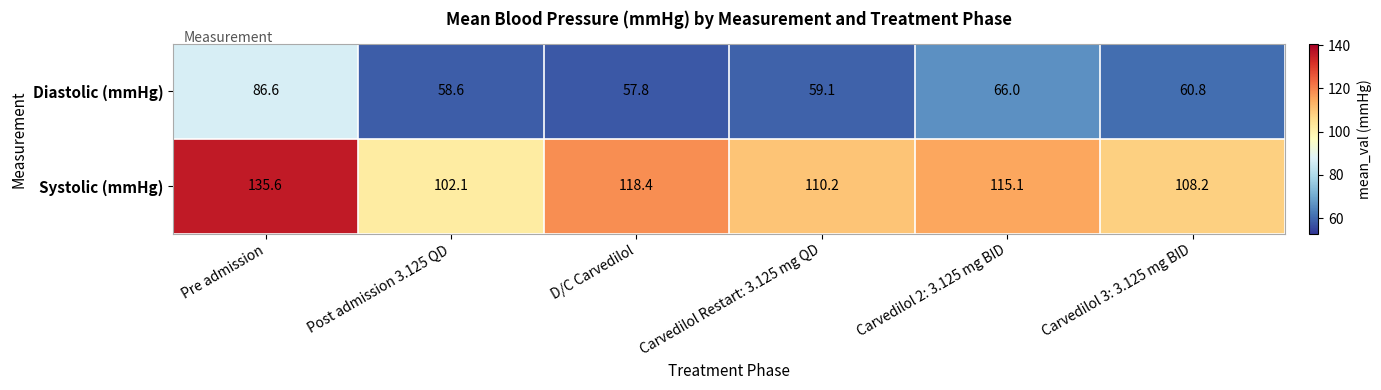

Which series has the largest range (max minus min)?

Systolic (mmHg)